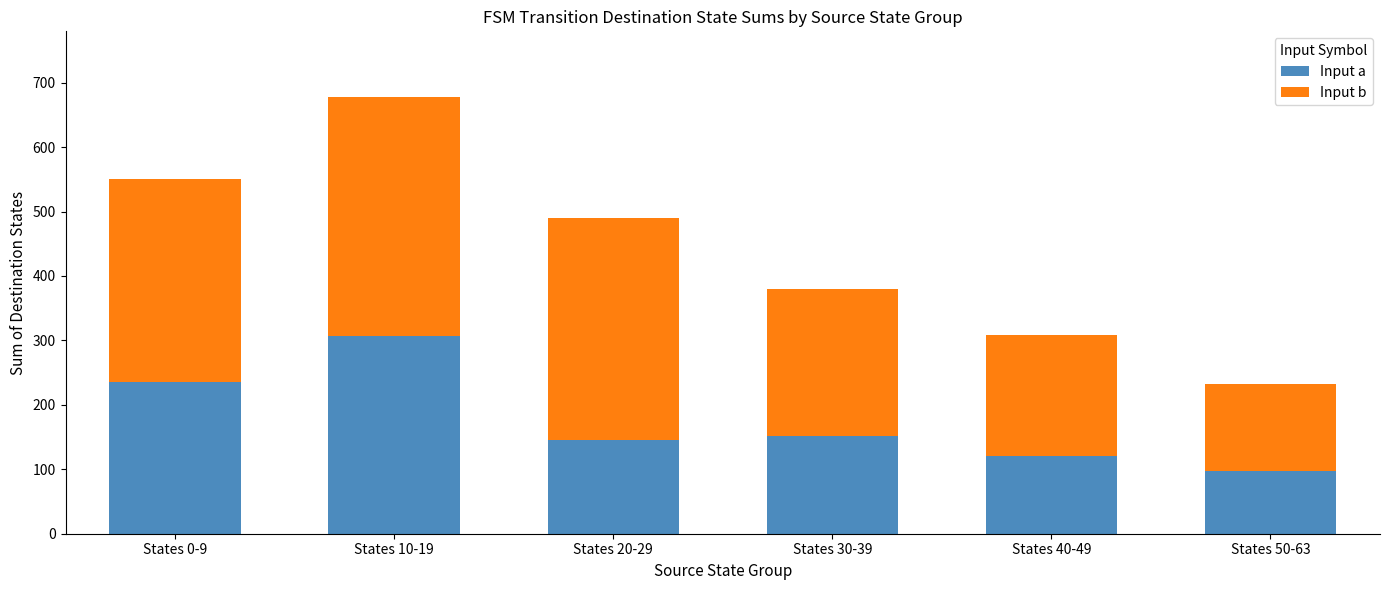

How many bars are there in total?

6